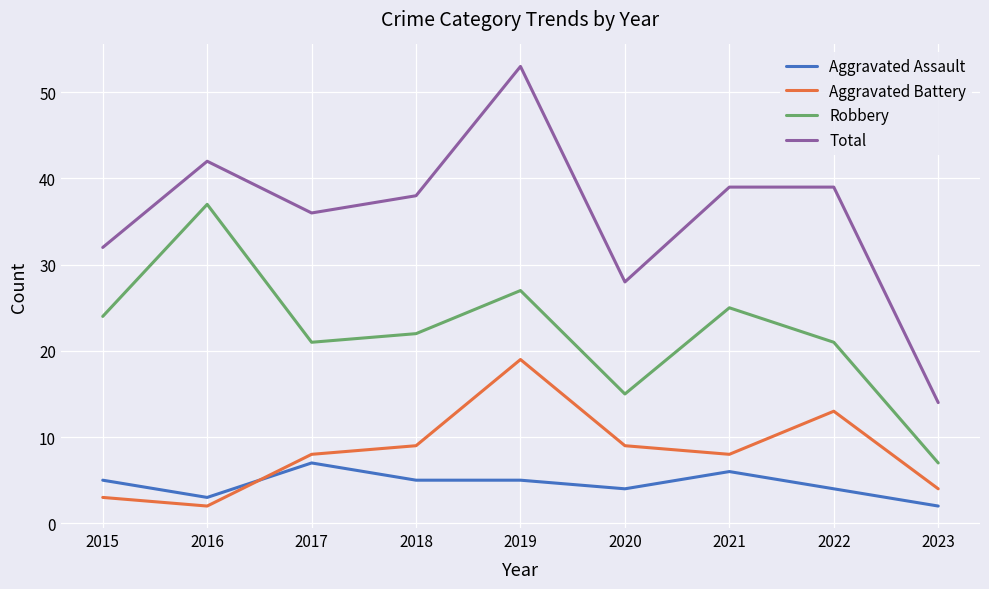

The value of Aggravated Battery at 2022 is 13. True or false?

True